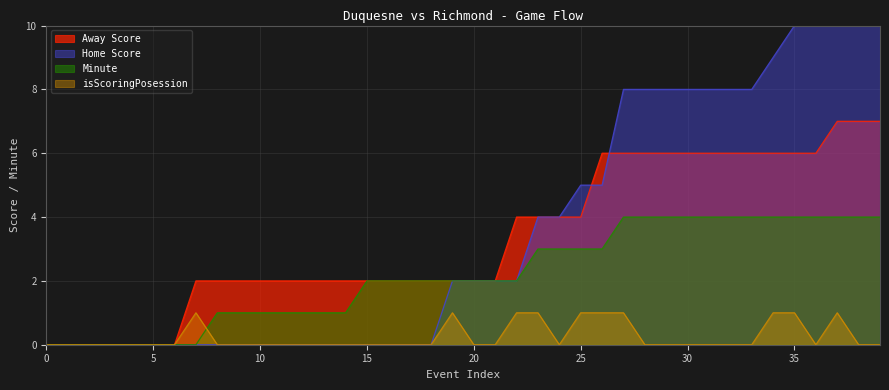

Between 37 and 27, which is larger?

37